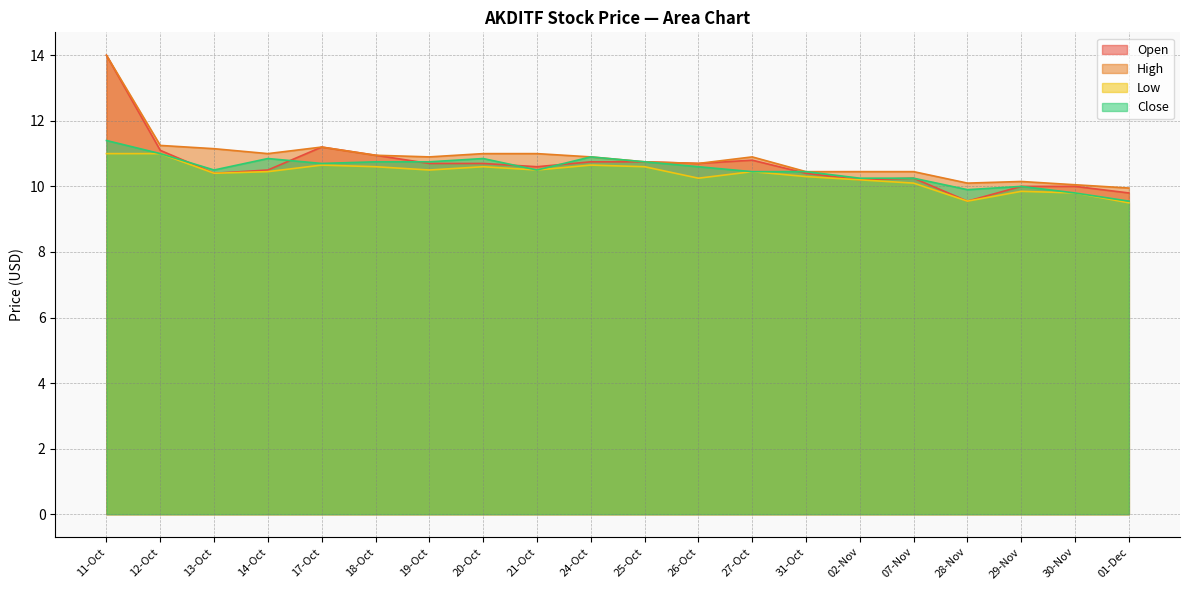

At which label does Low reach its minimum?

01-Dec